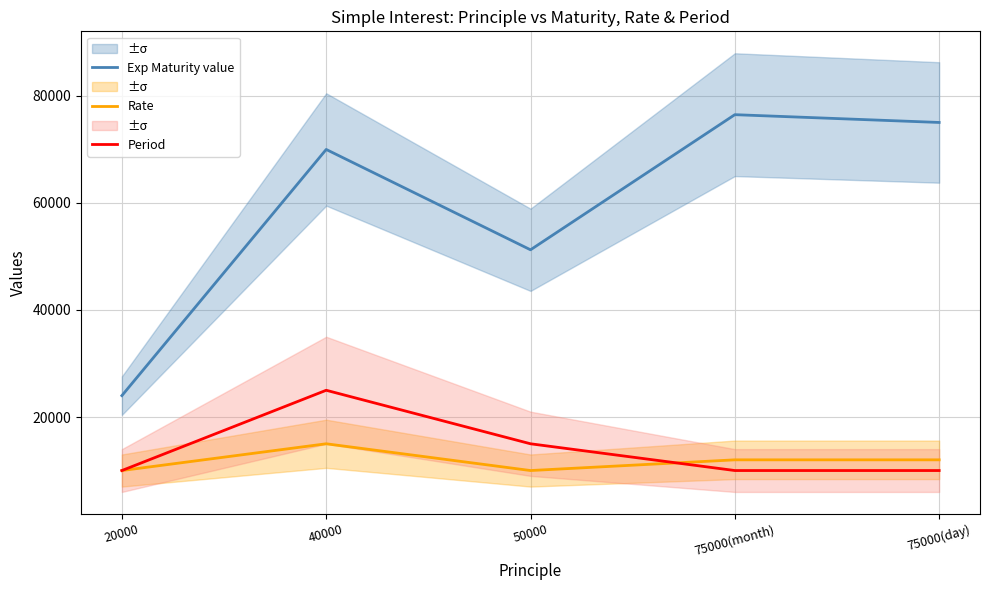

What position from the right is 75000(month)?

2